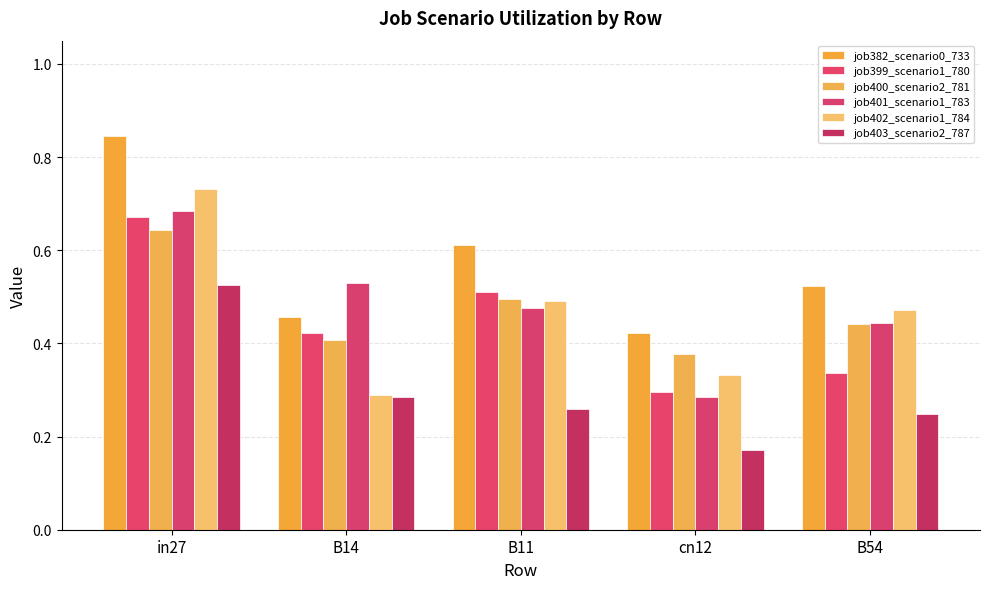

Rank the categories by job400_scenario2_781 value from lowest to highest.

cn12, B14, B54, B11, in27